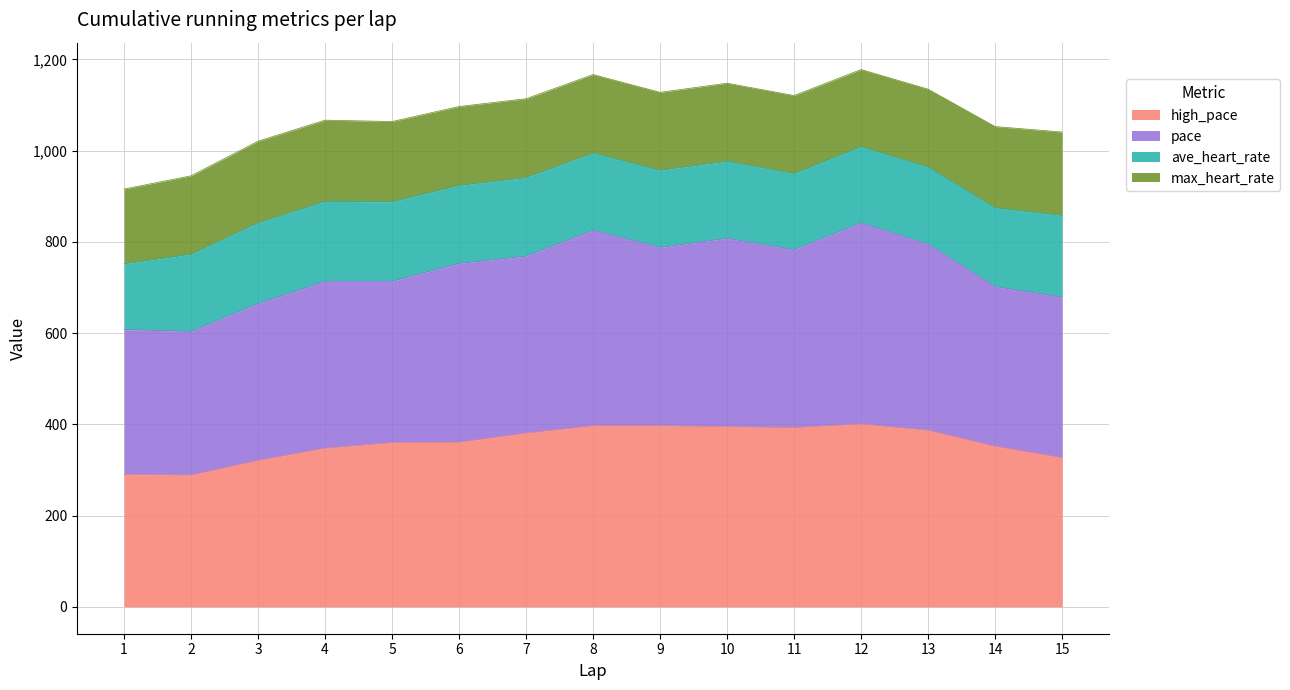

What is the total value across all series at 6?

1097